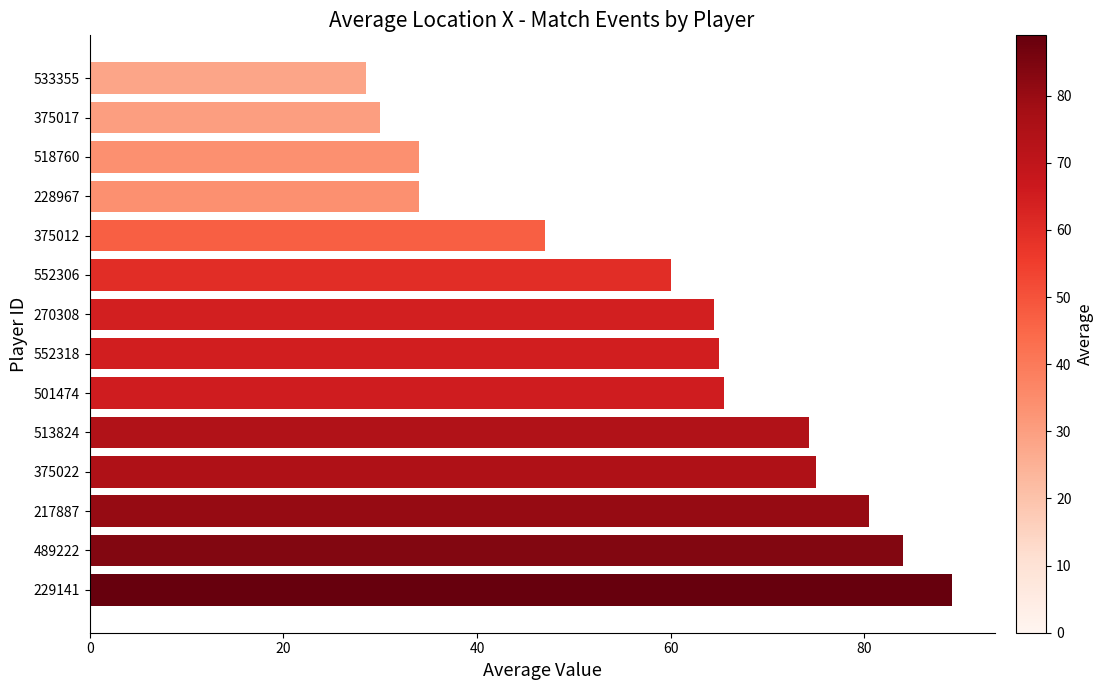

The value at 217887 is 53.2. True or false?

False